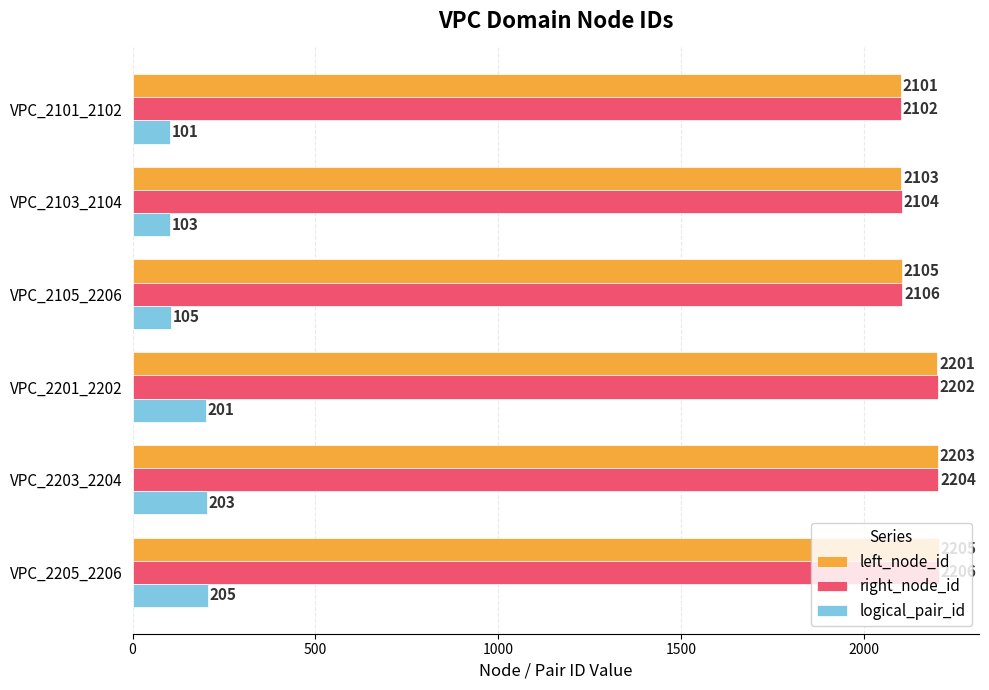

What is the difference between the highest and lowest values at VPC_2205_2206?

2001